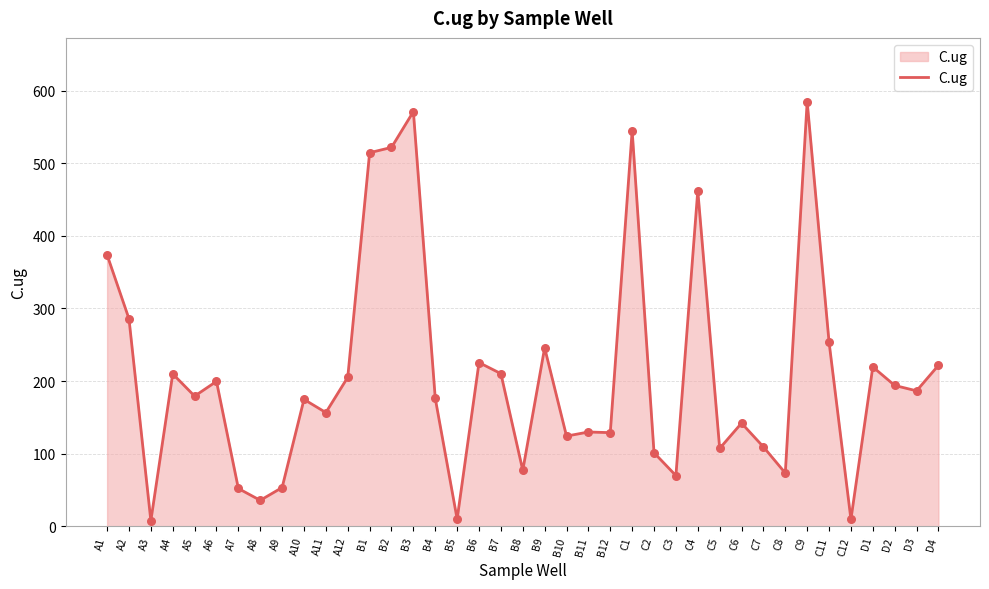

Between B3 and C3, which is larger?

B3